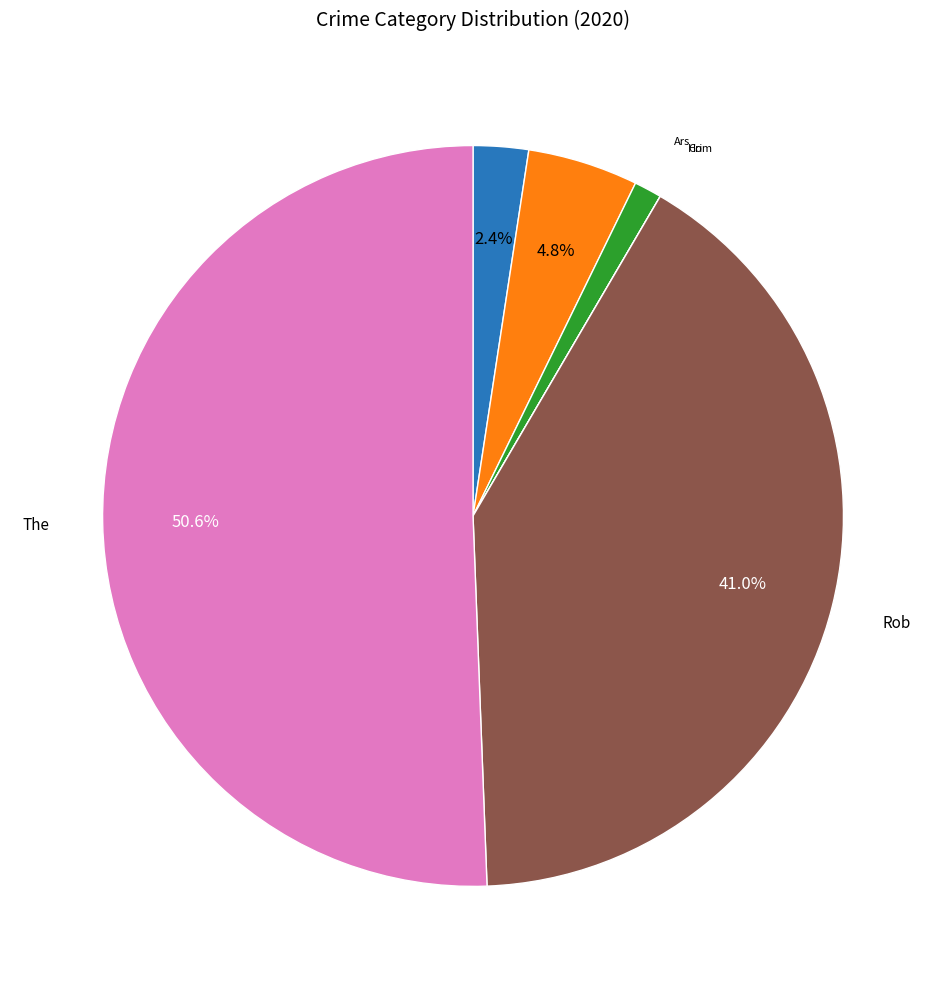

What is the smallest slice in the pie chart?

Criminal Sexual Assault